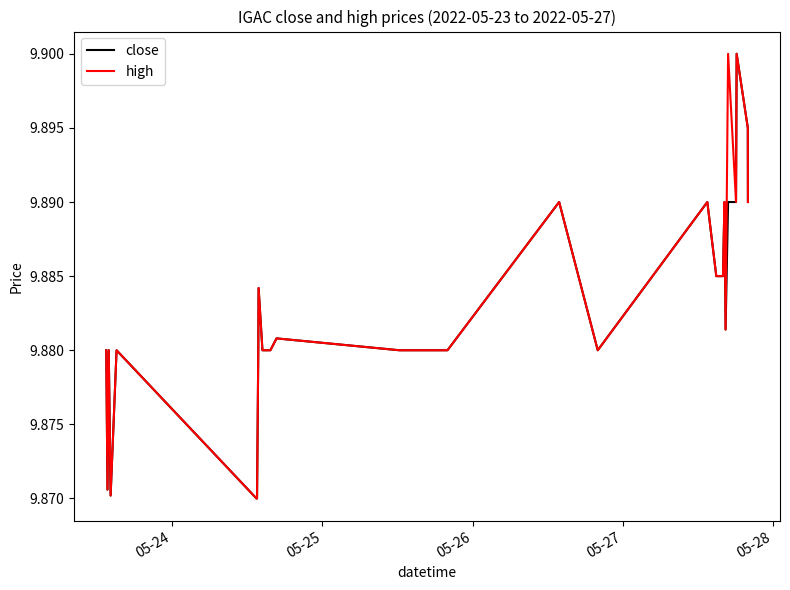

What are all the series names shown in the legend?

close, high